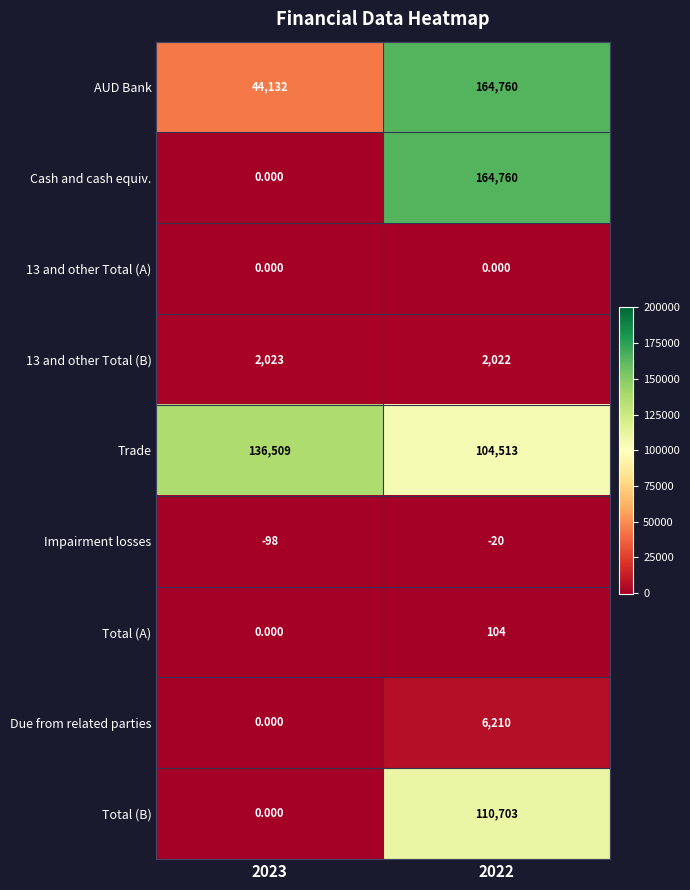

Which series has the largest range (max minus min)?

Cash and cash equiv.